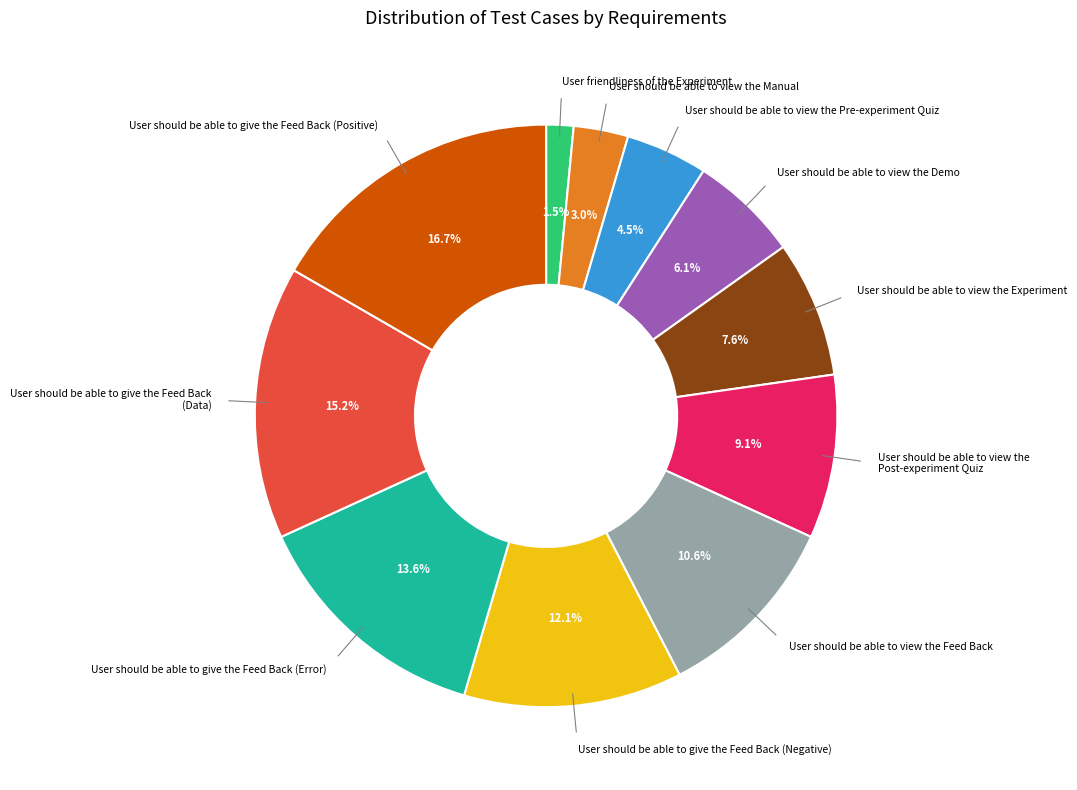

Is there any slice that represents more than half of the pie?

No